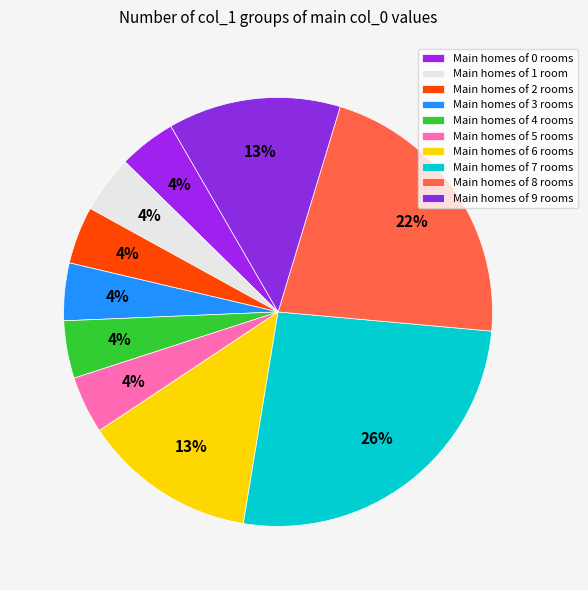

What is the largest slice in the pie chart?

Main homes of 7 rooms